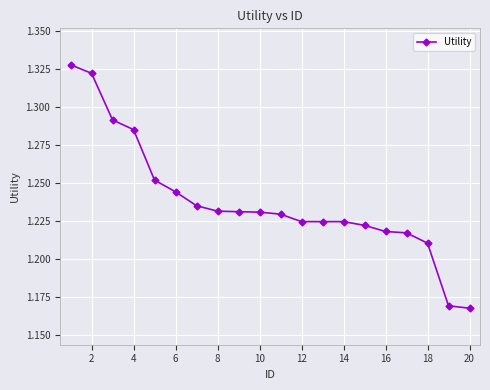

What is the difference between the maximum and minimum values?

0.2